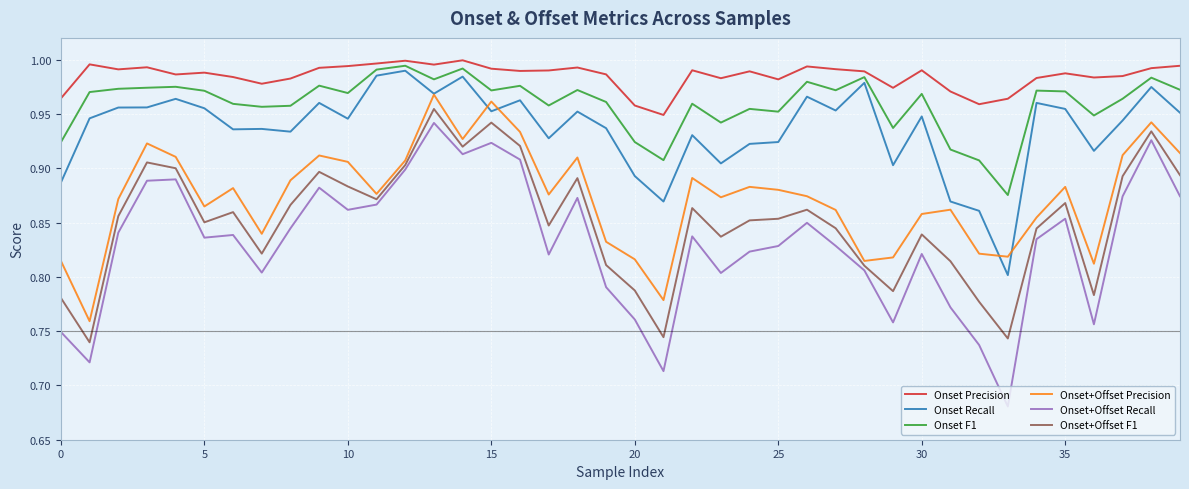

What is the difference between the maximum and minimum values in the Onset+Offset Precision series?

0.2